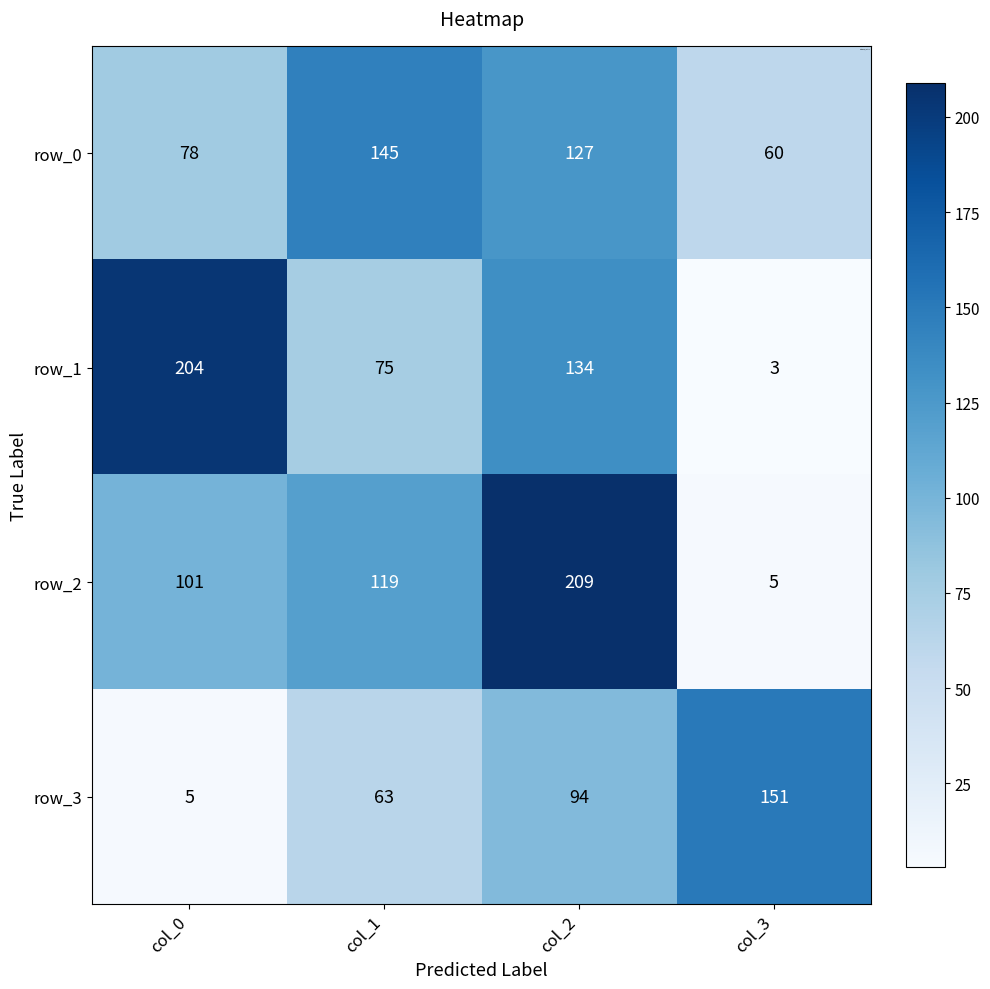

What is the total value across all series at col_0?

388